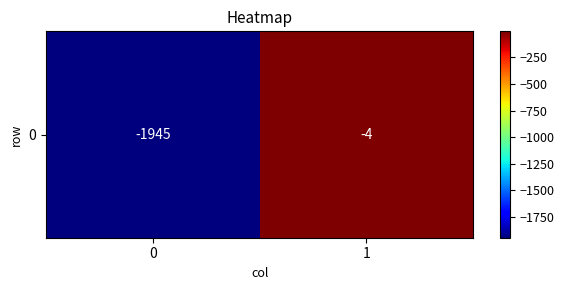

The chart shows a value of -4 at 1. True or false?

True